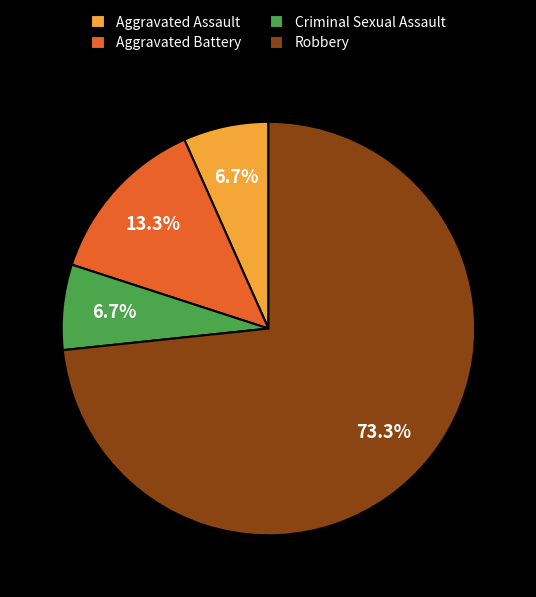

Which category accounts for the majority?

Robbery